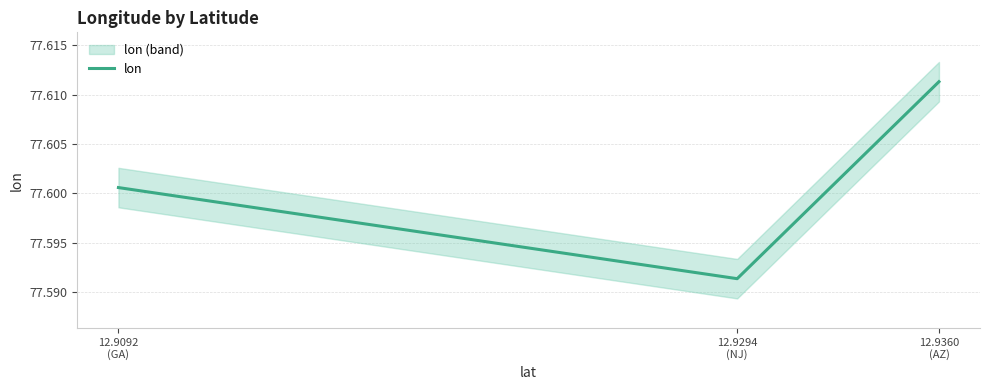

Rank the categories by value from lowest to highest.

12.9294
(NJ), 12.9092
(GA), 12.9360
(AZ)